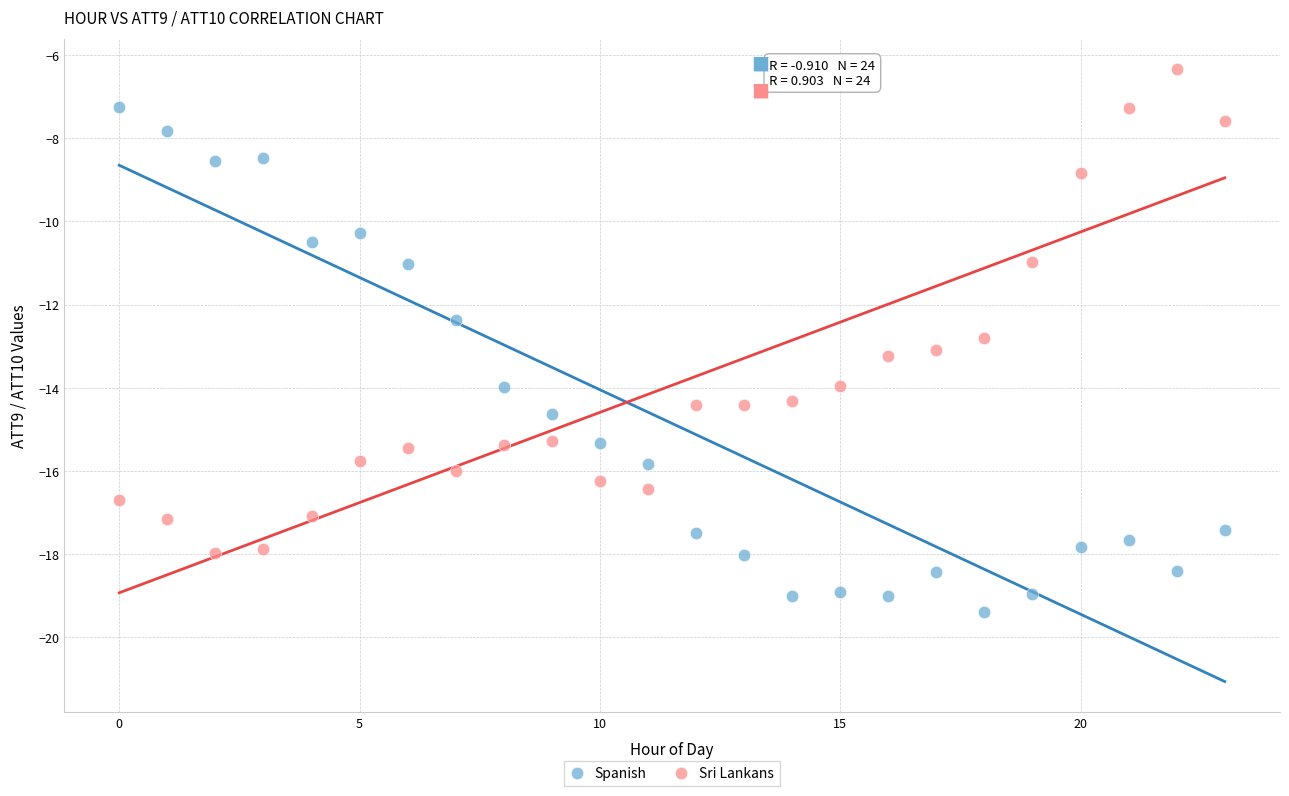

Which series has the largest Y range (max minus min)?

Spanish